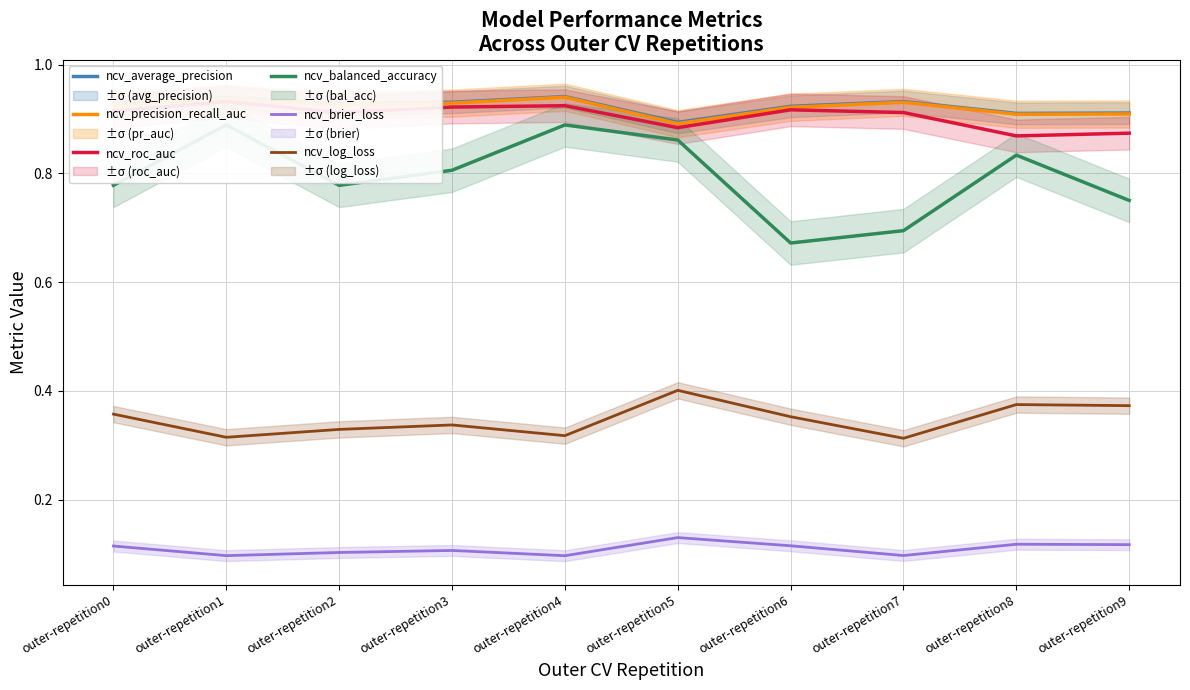

What is the spread (max minus min) of values at outer-repetition5?

0.8